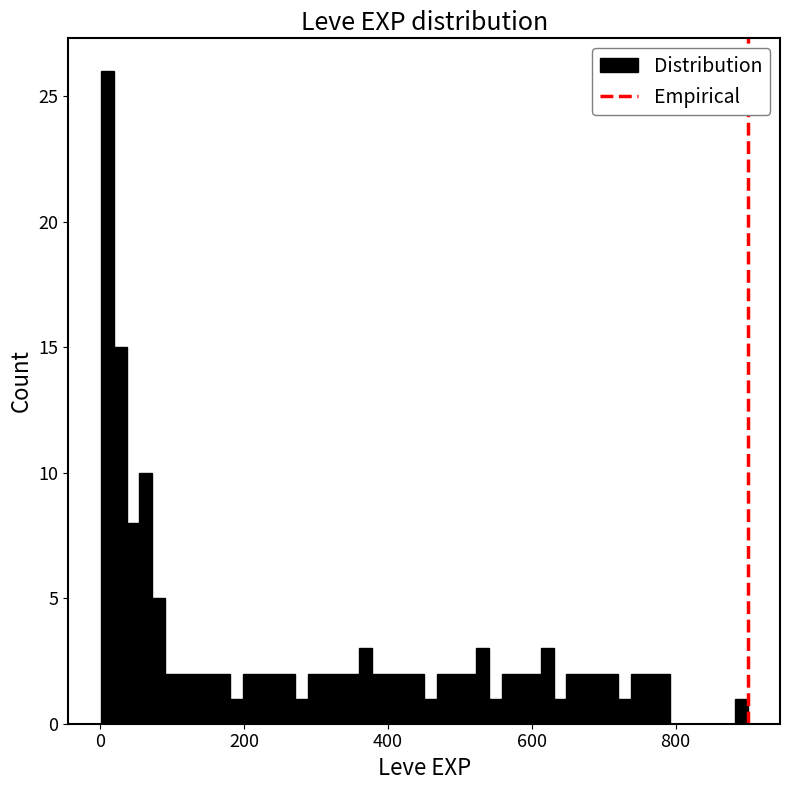

Around what value on the x-axis is the tallest bar? Give the approximate position of its centre, as read against the axis.

0